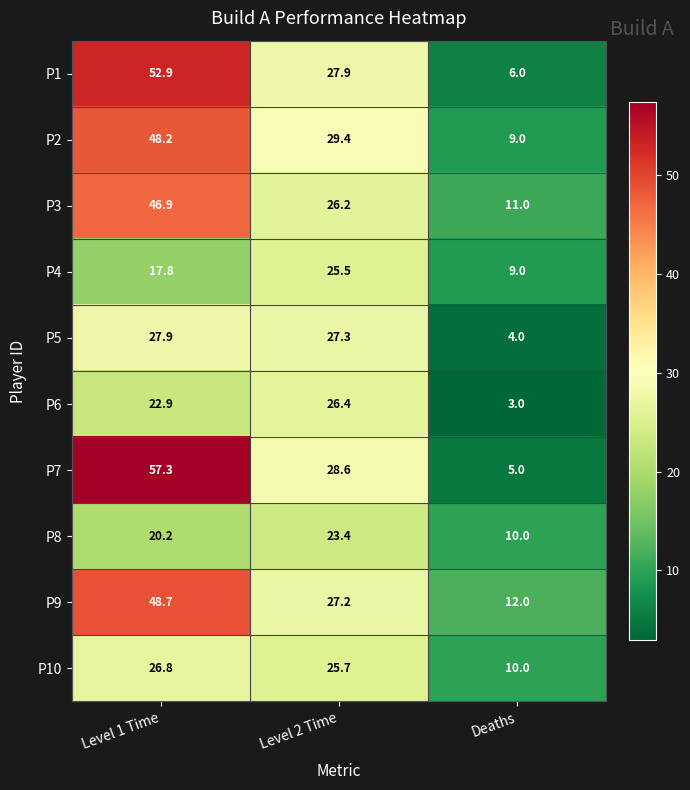

What is the greatest value displayed?

57.3